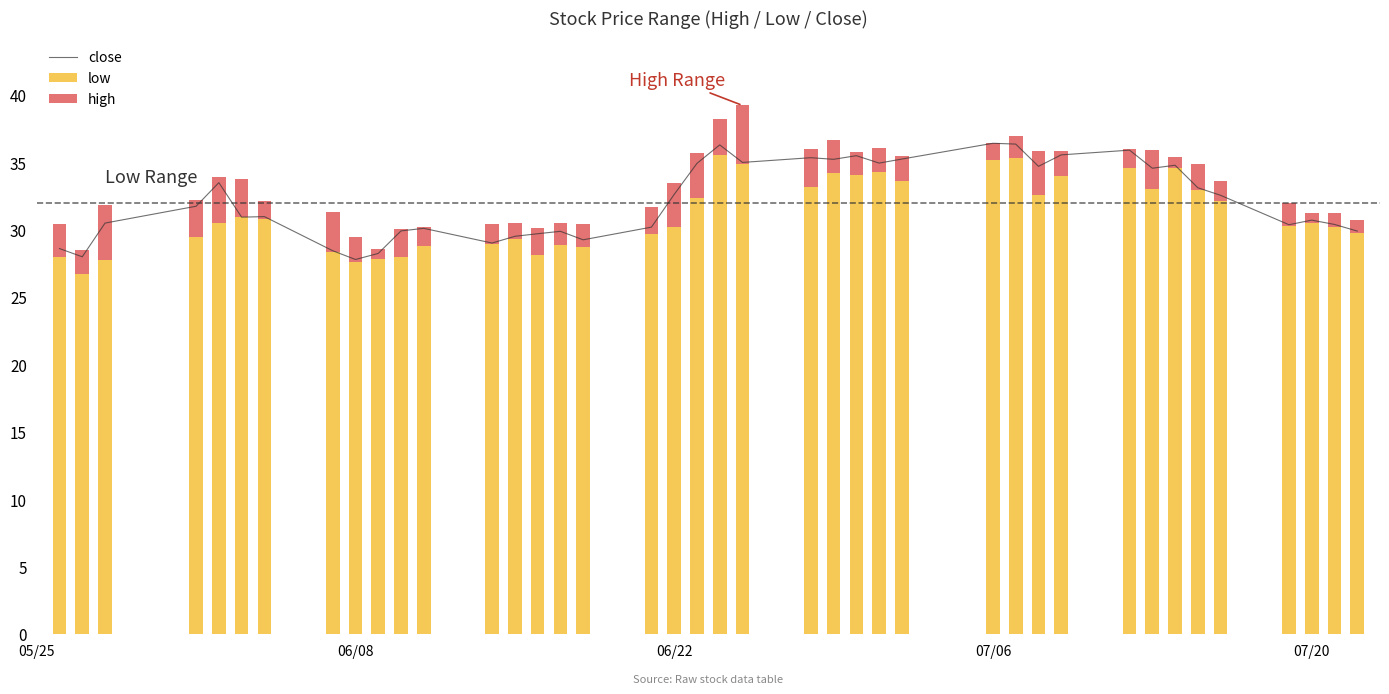

How many values in the low series are below 30?

16